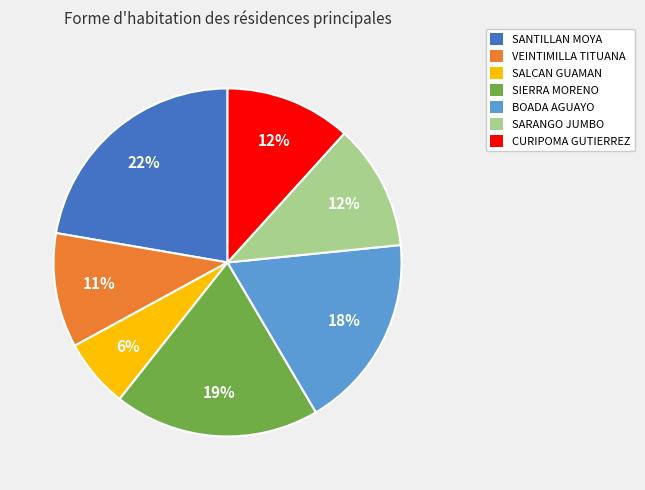

Is there any slice that represents more than half of the pie?

No